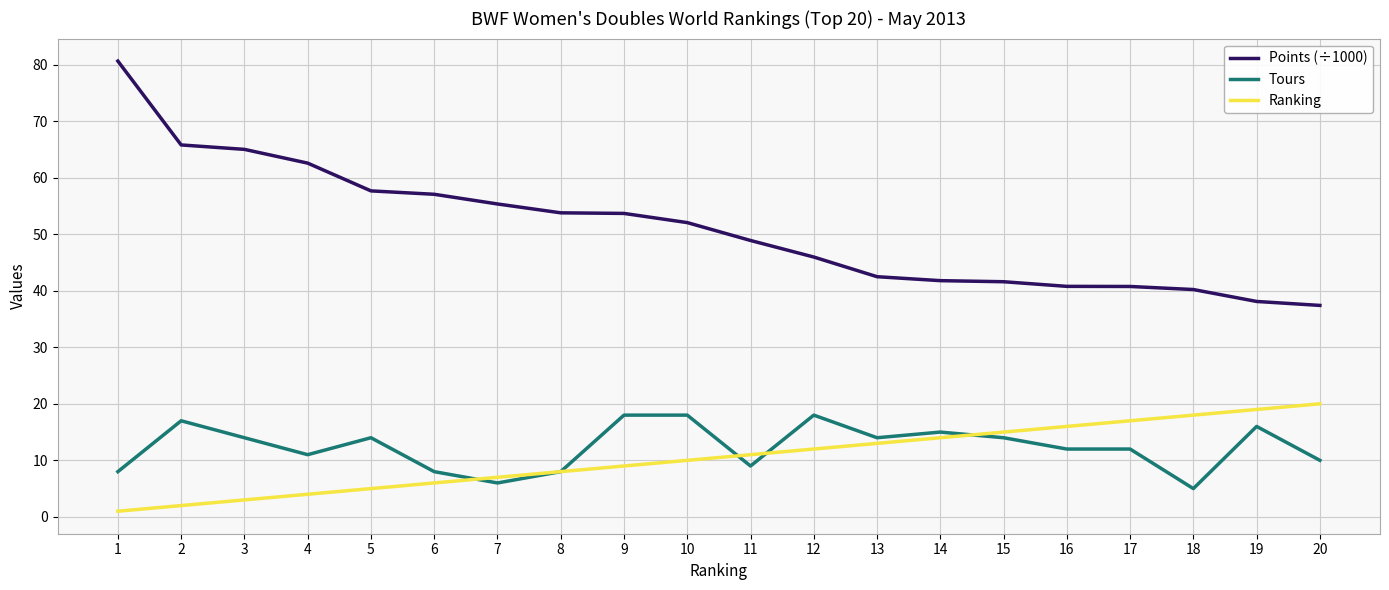

Where do Tours and Ranking first cross each other?

6 and 7